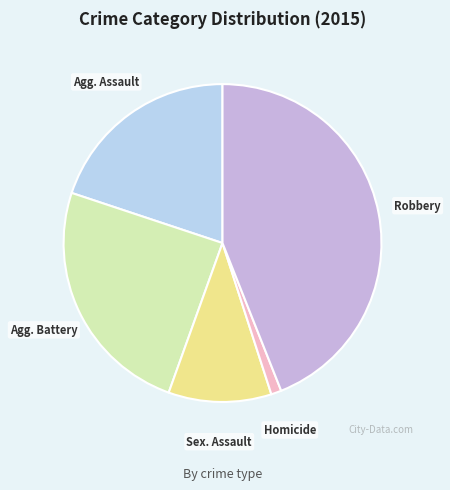

How many slices are in this pie chart?

5